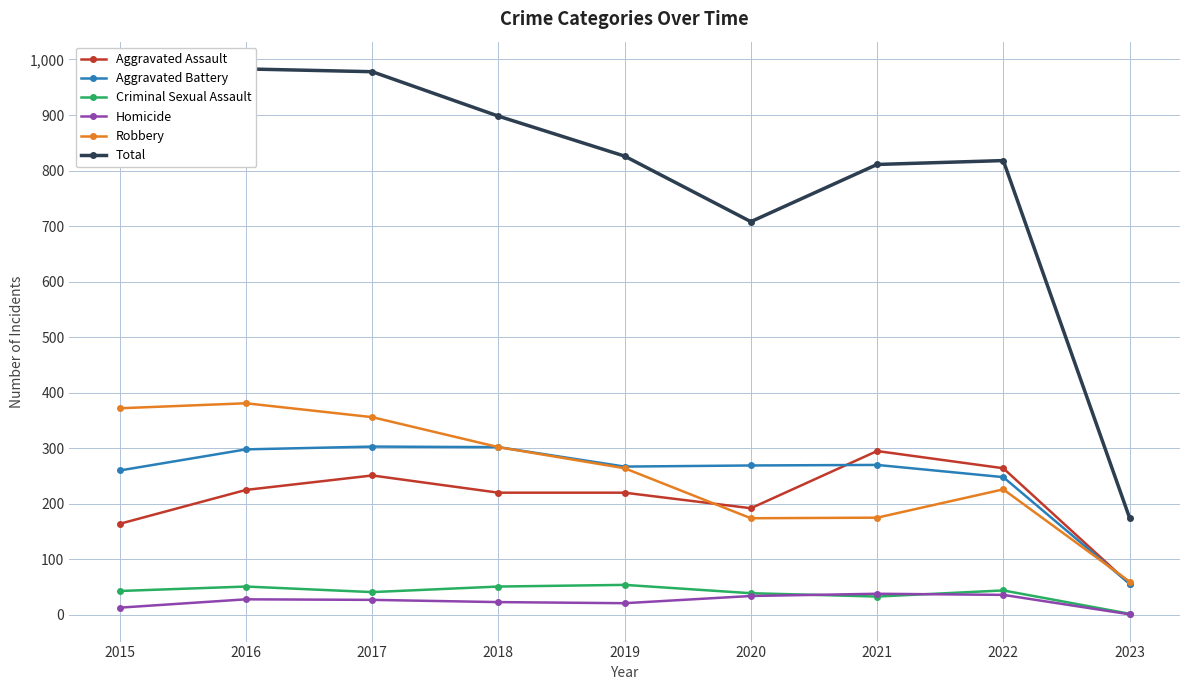

What is the average value of the Total series?

783